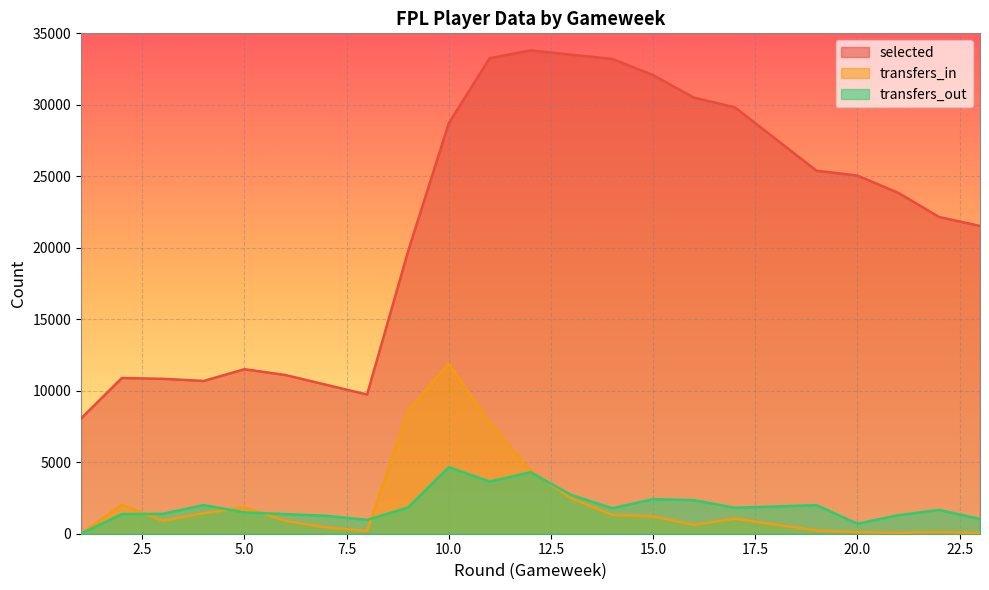

True or false: transfers_in has a value of 1318 at 14.

True